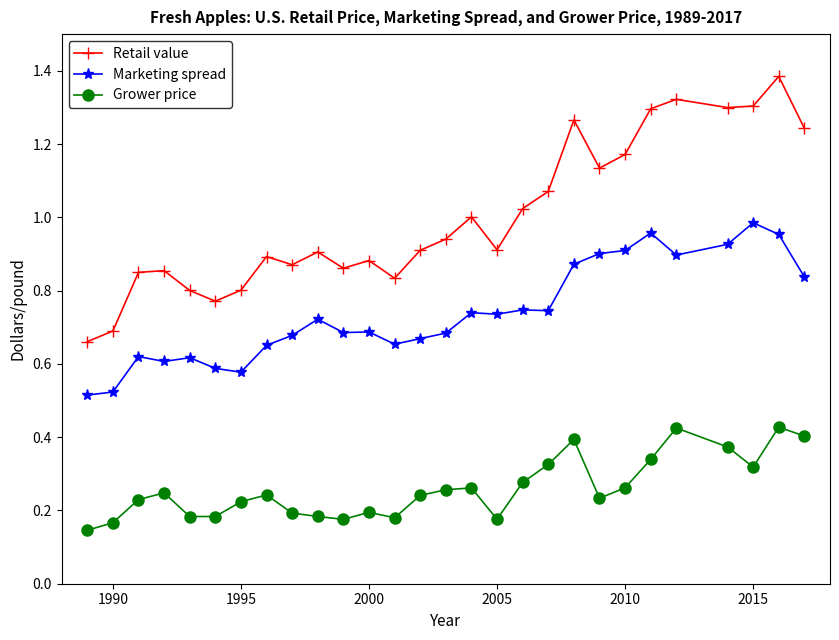

True or false: Retail value and Grower price intersect in this chart.

False